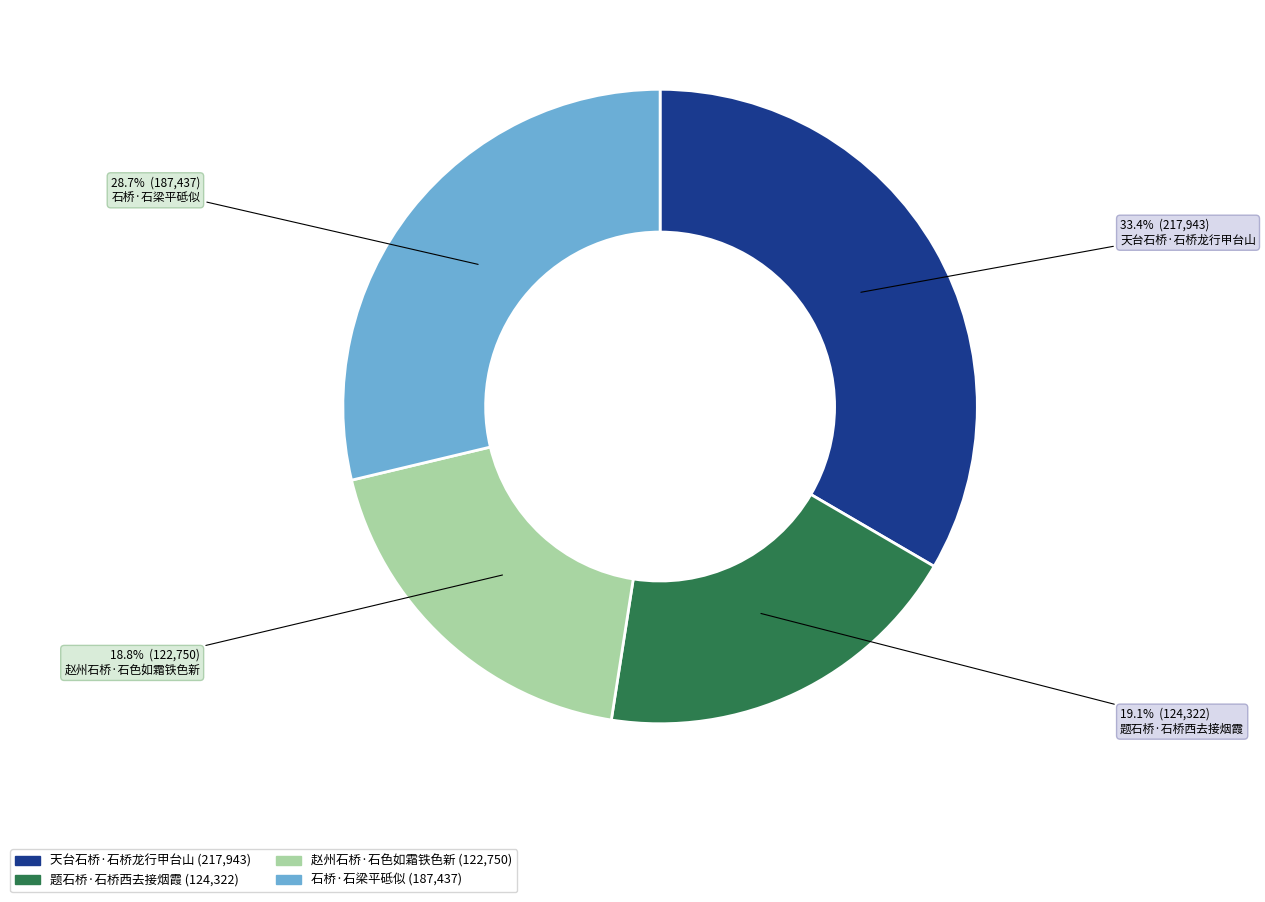

What percentage is the 石桥·石梁平砥似 slice, to the nearest percent?

29%